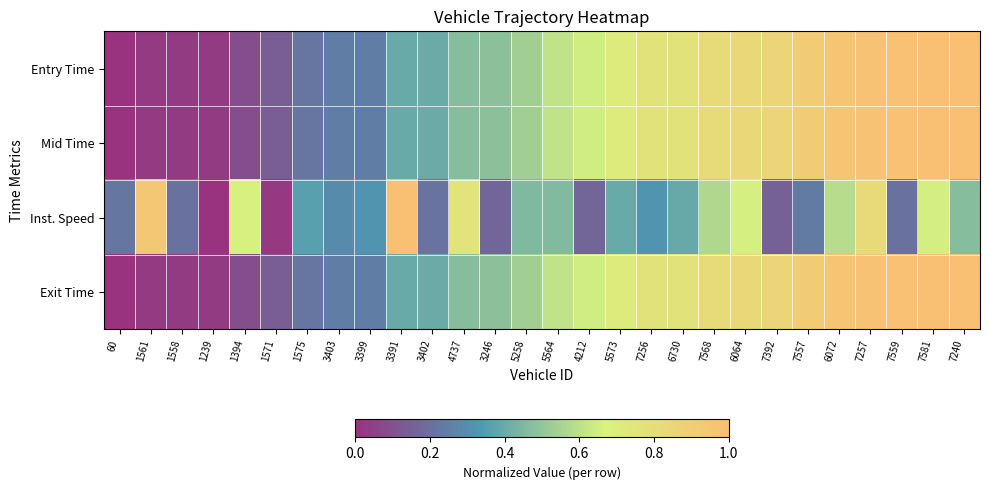

How many categories are shown in the chart?

28